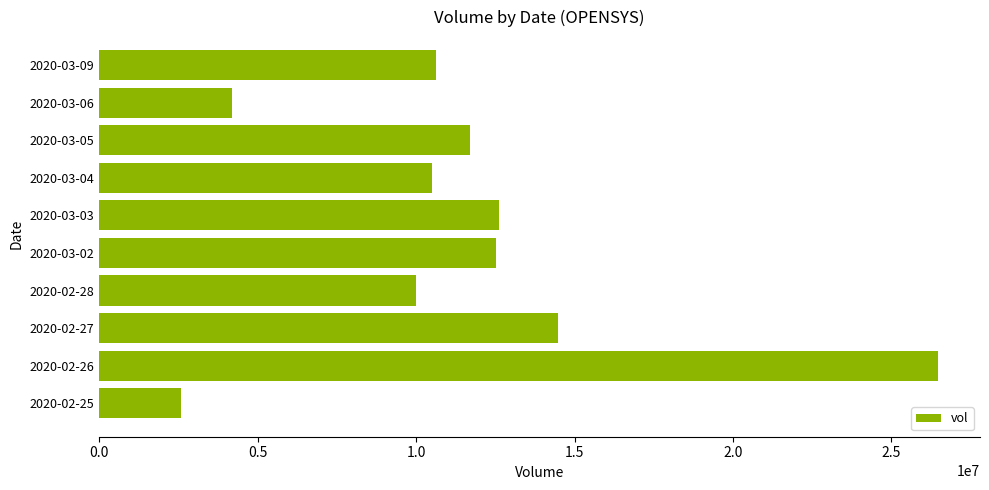

Approximately how many times larger is the value at 2020-02-26 compared to 2020-03-02?

2.1